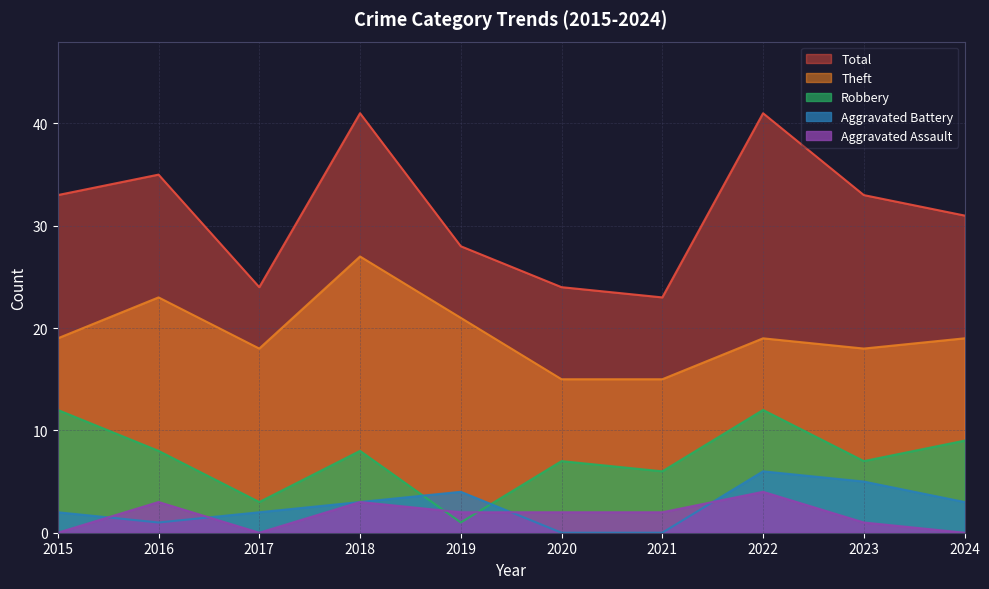

What is the value of the Aggravated Assault point at the 9th from the left?

1